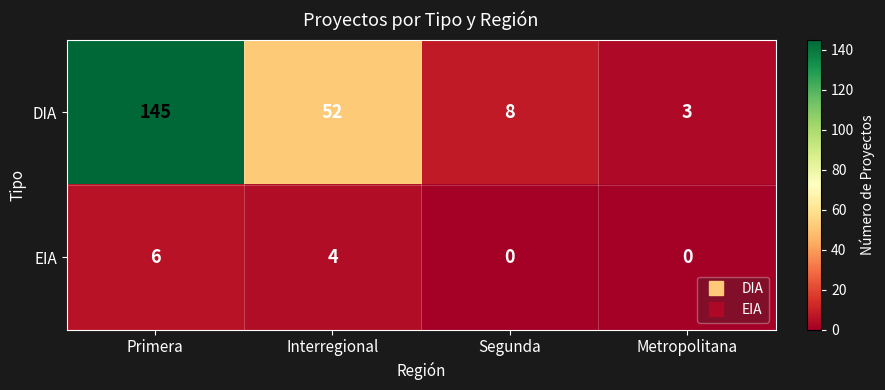

How many data points does each series have?

4